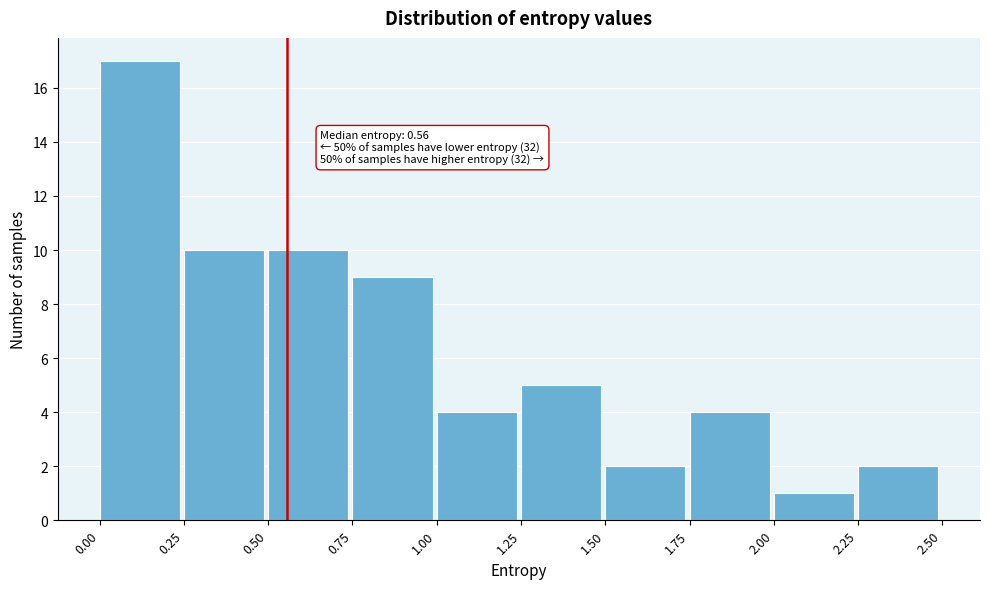

Which range on the x-axis has the tallest bar?

0.00 to 0.25